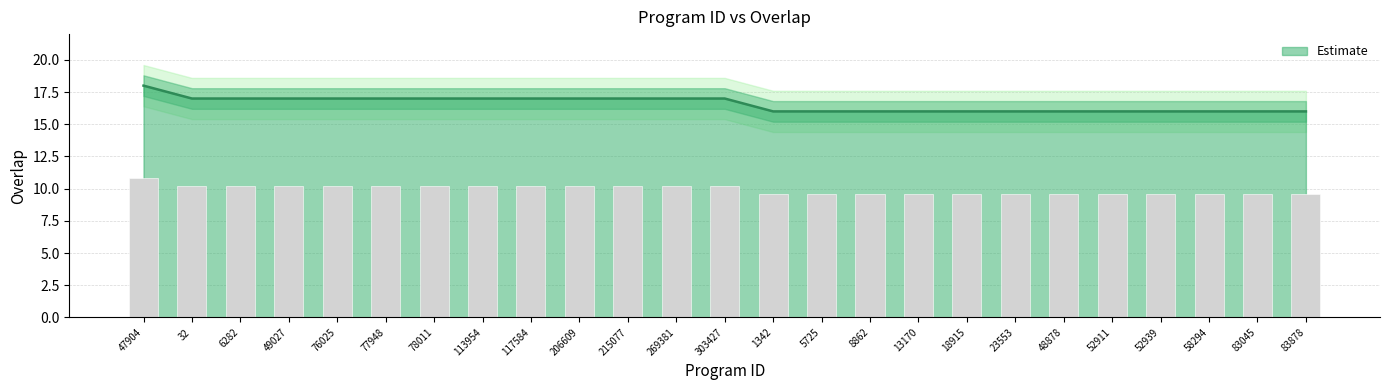

Reading left to right, what are all the values shown in this chart?

47904=18	32=17	6282=17	49027=17	76025=17	77948=17	78011=17	113954=17	117584=17	206609=17	215077=17	269381=17	303427=17	1342=16	5725=16	8862=16	13170=16	18915=16	23553=16	48878=16	52911=16	52939=16	58294=16	83045=16	83878=16